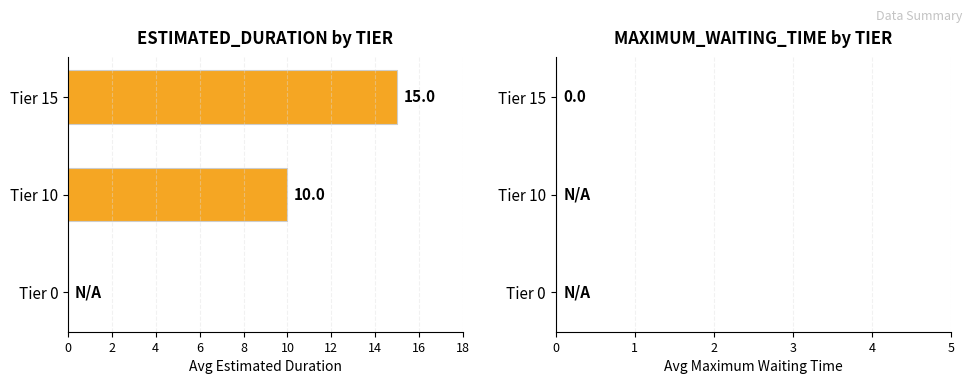

The chart shows a value of 0 at Tier 0. True or false?

True